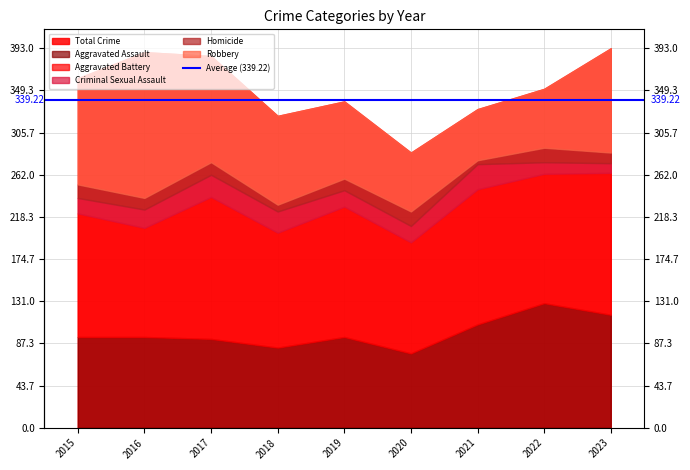

What is the approximate value of Criminal Sexual Assault at 2023, to the nearest 5?

10